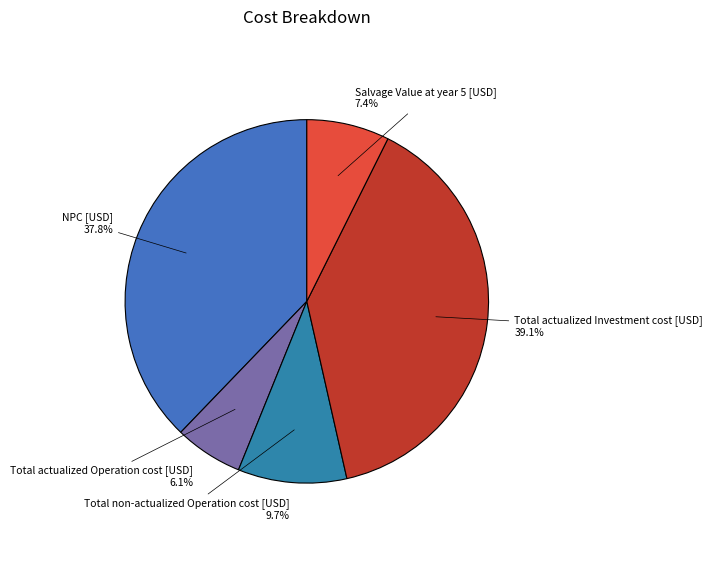

Is the sum of Salvage Value at year 5 [USD] and Total actualized Investment cost [USD] greater than half?

No